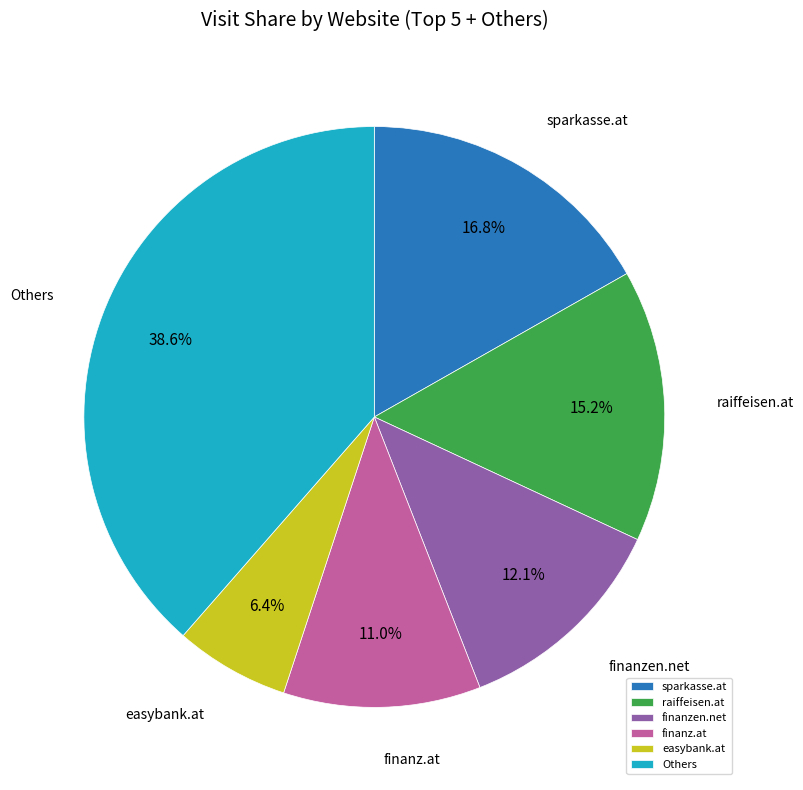

Does raiffeisen.at represent more than half of the total?

No